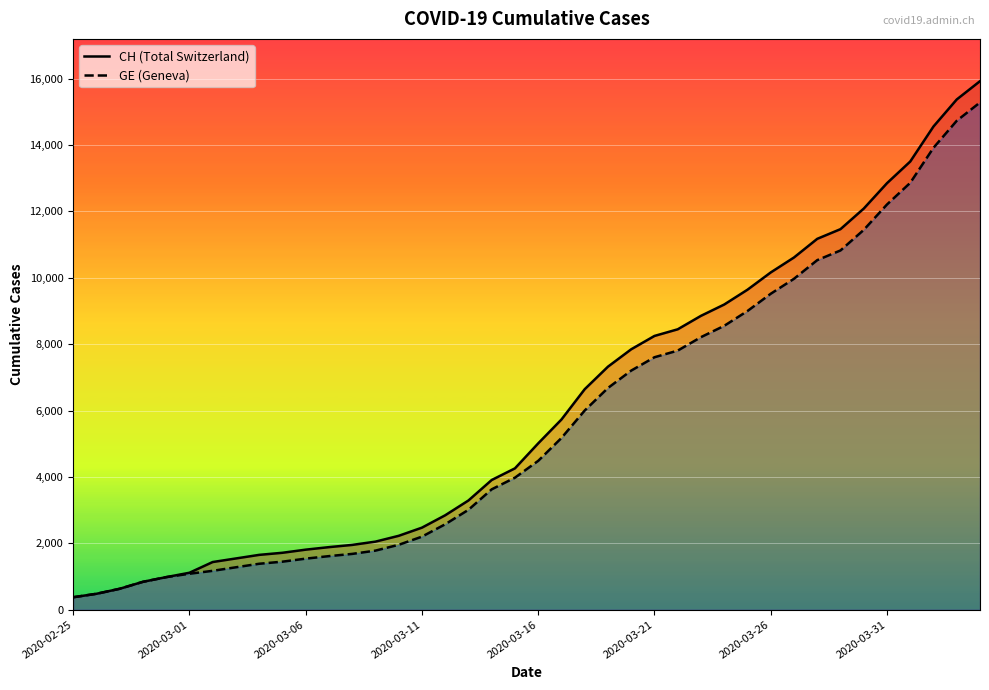

At how many categories does at least one series exceed 2269?

25